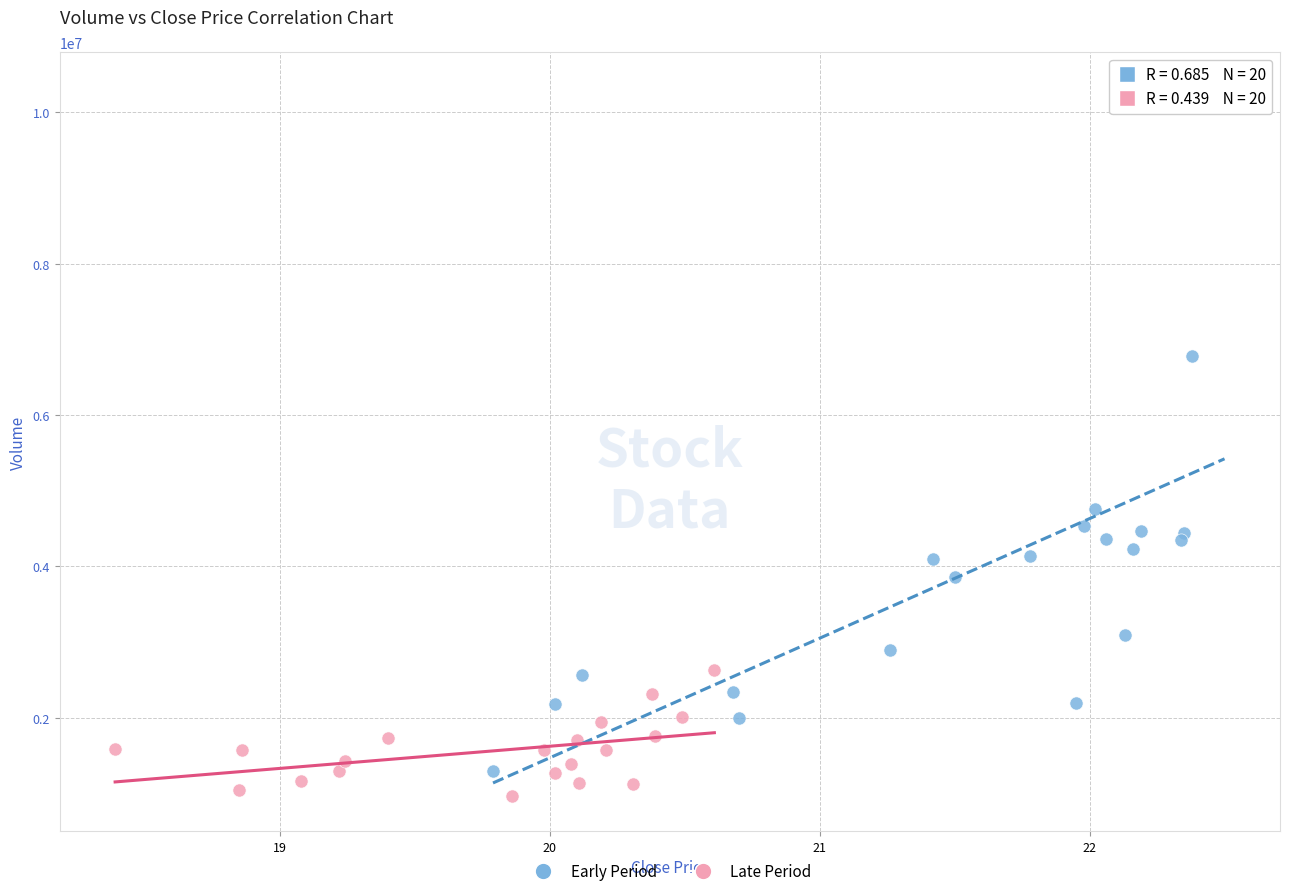

Which series has the largest Y range (max minus min)?

Early Period